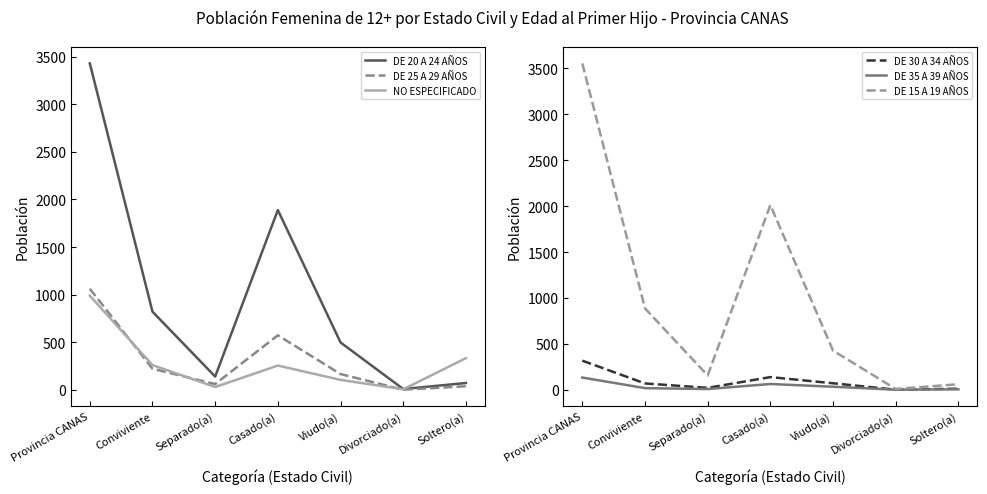

What position from the right is Viudo(a)?

3